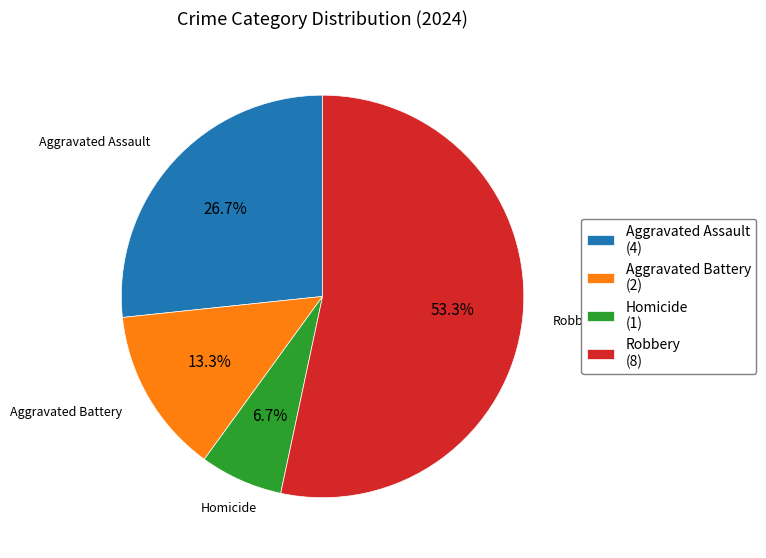

What percentage is NOT represented by Homicide?

93.3%